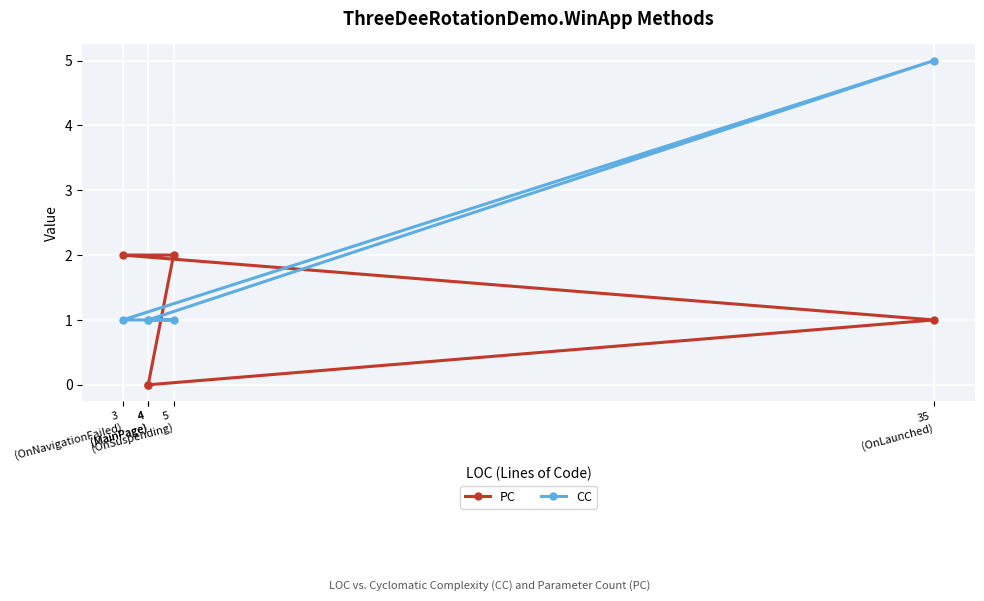

Is the value of PC at 4
(MainPage) greater than the value of CC at 35
(OnLaunched)?

No